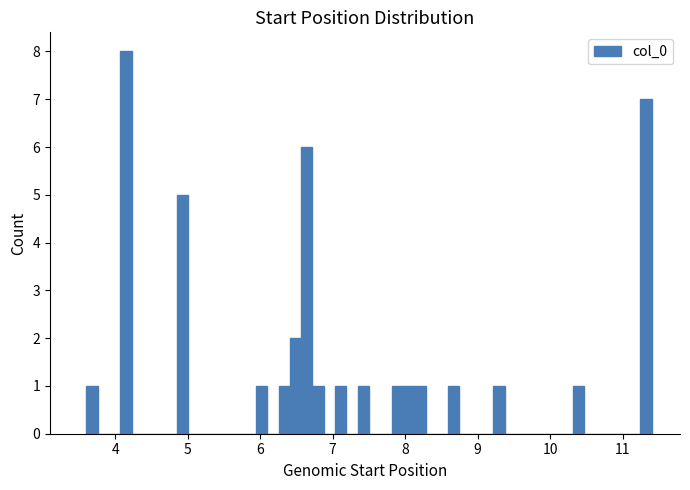

Around what value on the x-axis is the tallest bar? Give the approximate position of its centre, as read against the axis.

4.1